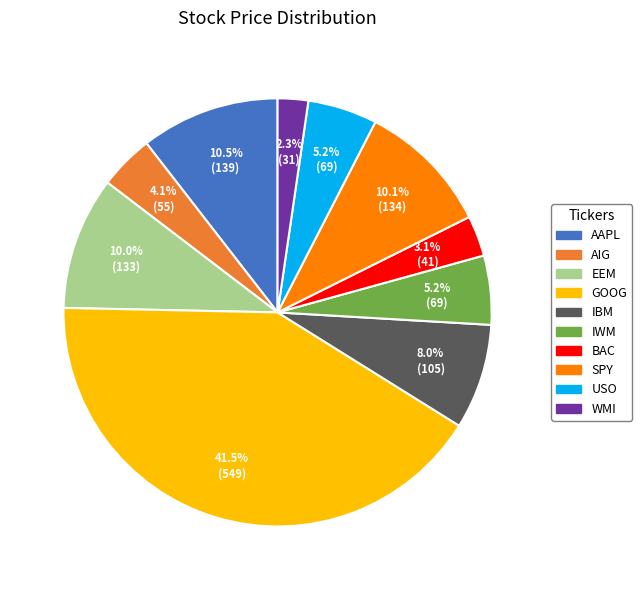

To the nearest percent, what portion does EEM represent?

10%